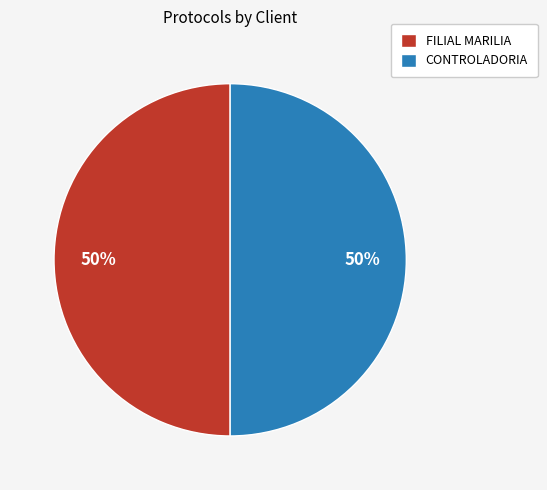

Count the number of slices in the pie.

2